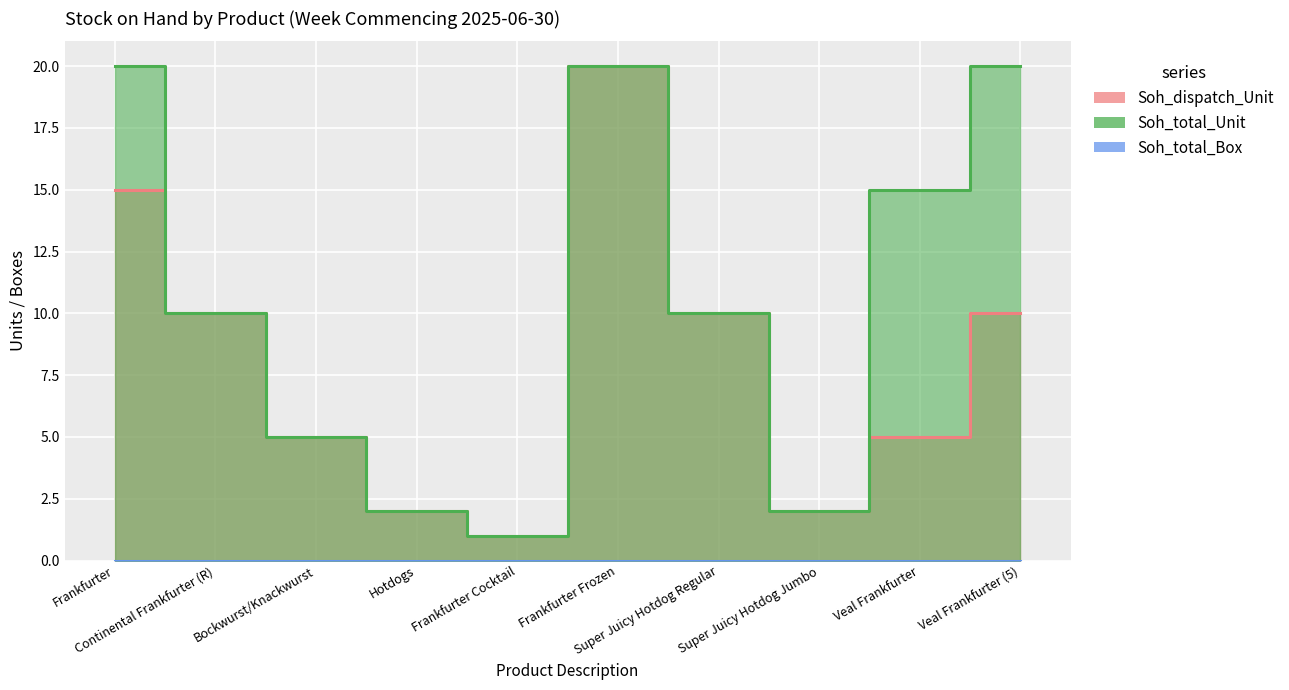

What position from the left is Super Juicy Hotdog Regular?

7